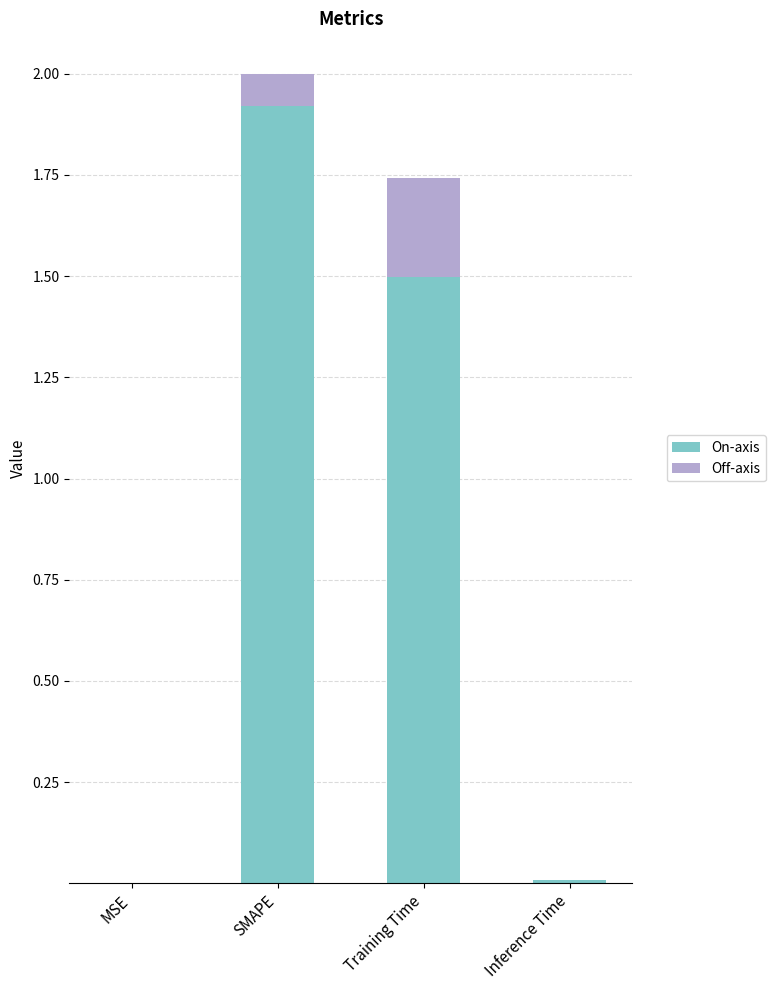

At which category is the sum across all series the highest?

SMAPE